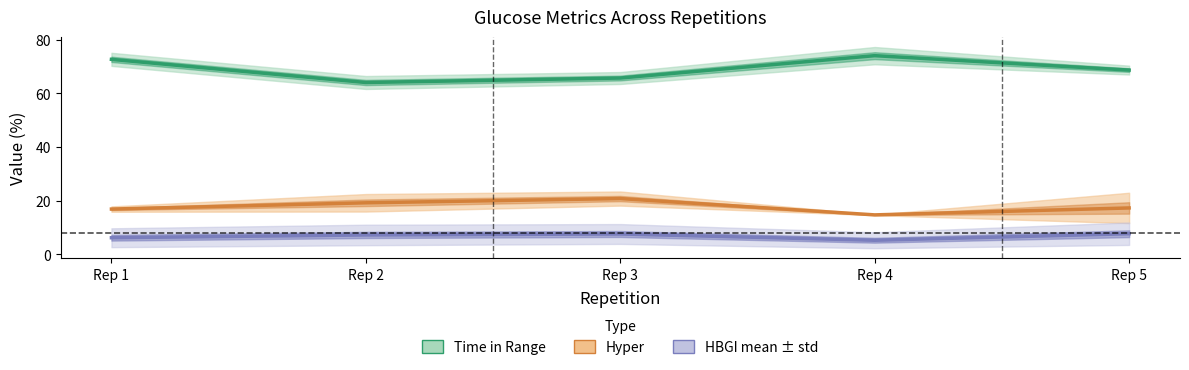

Where does the HBGI center series first go above 7?

Rep 2